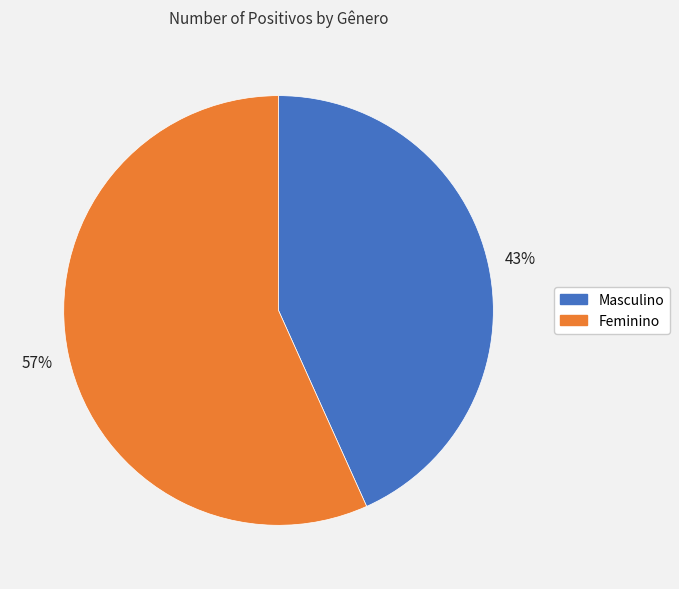

Do Feminino and Masculino together represent more than half of the pie?

Yes